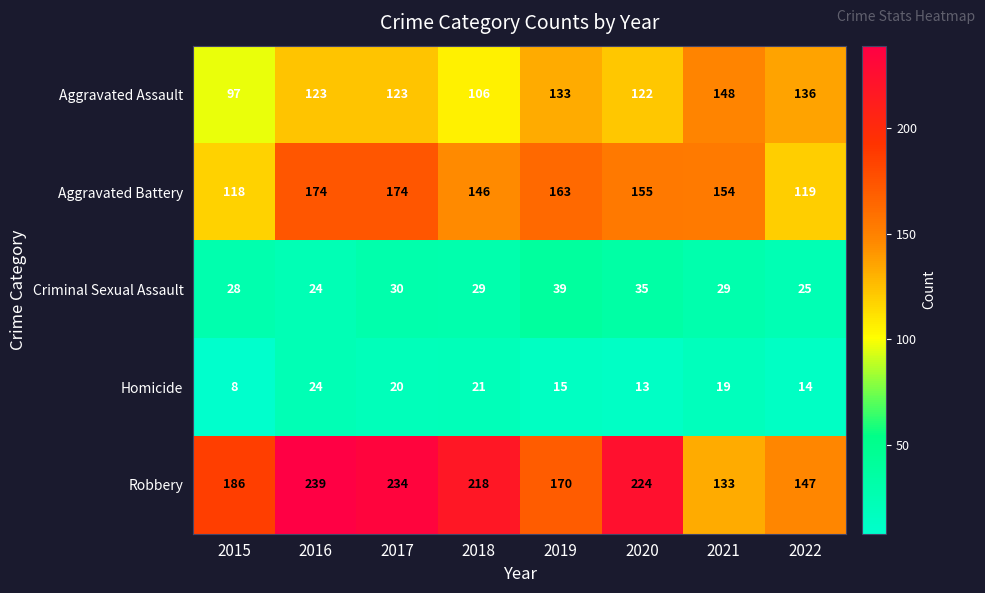

How many data points does each series have?

8